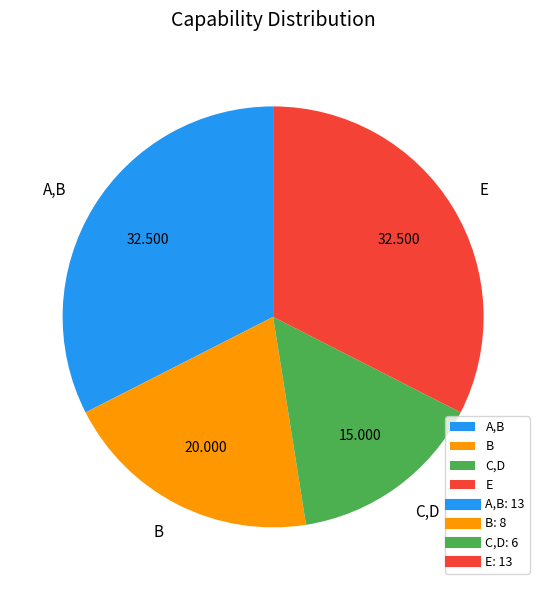

What is the smallest slice in the pie chart?

C,D